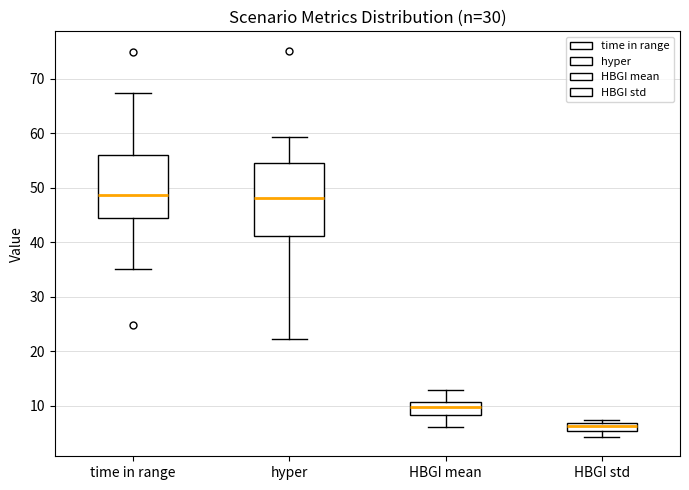

Where is the lower edge of the box for HBGI mean on the y-axis? The values are not printed on the chart, so give them approximately, as read against the axis.

8